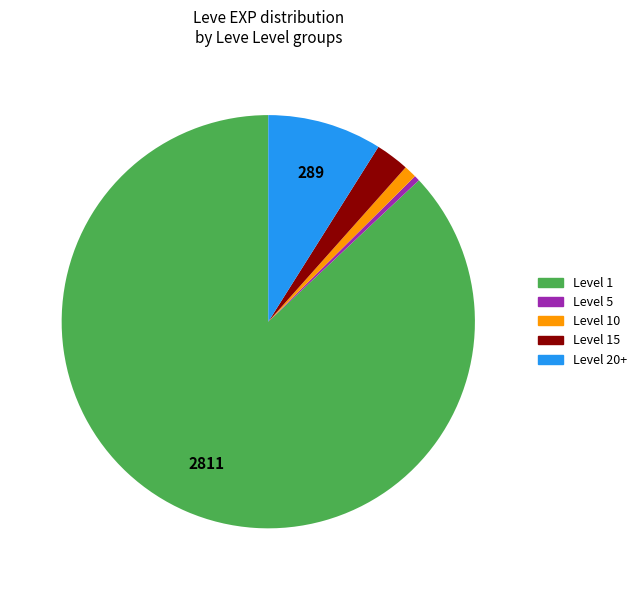

How many slices are in this pie chart?

5